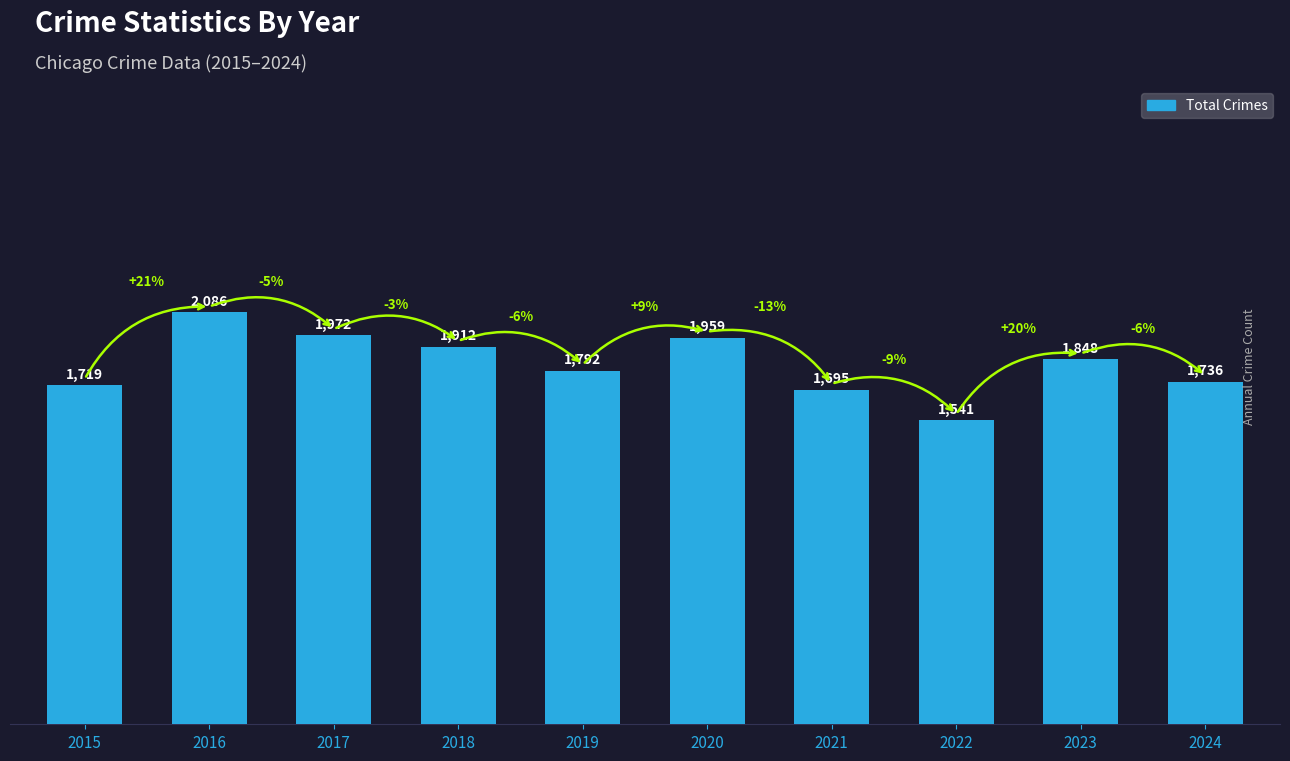

What is the sum of the values at 2021 and 2020?

3654